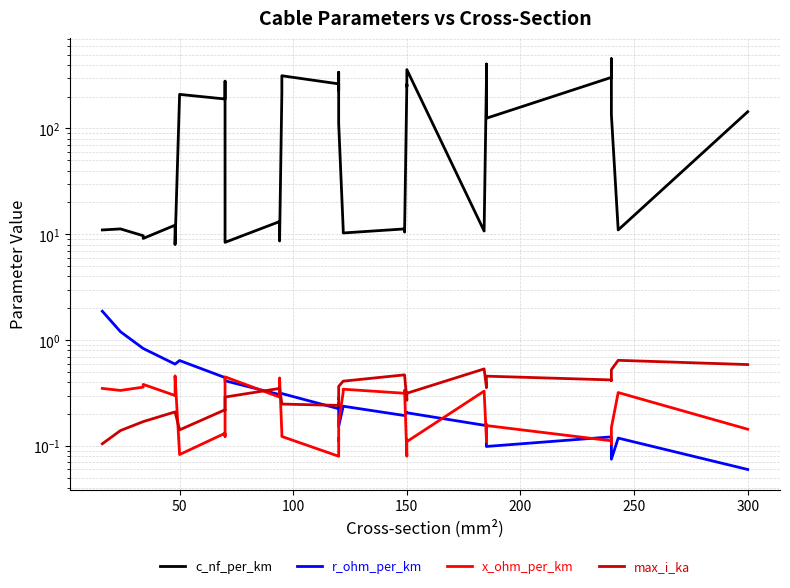

What is the difference between the maximum and minimum values in the x_ohm_per_km series?

0.4